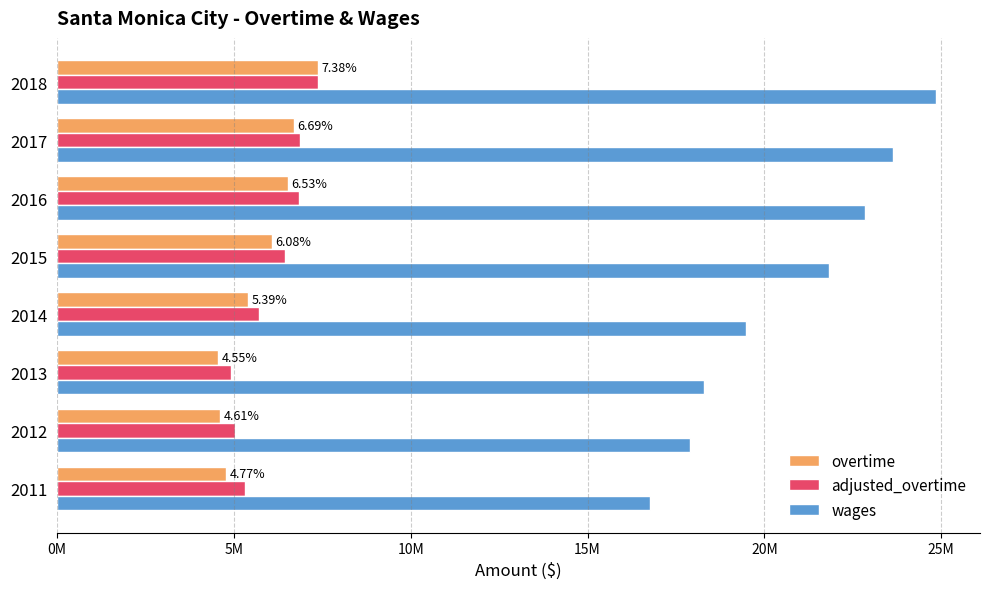

What are all the series names shown in the legend?

overtime, adjusted_overtime, wages